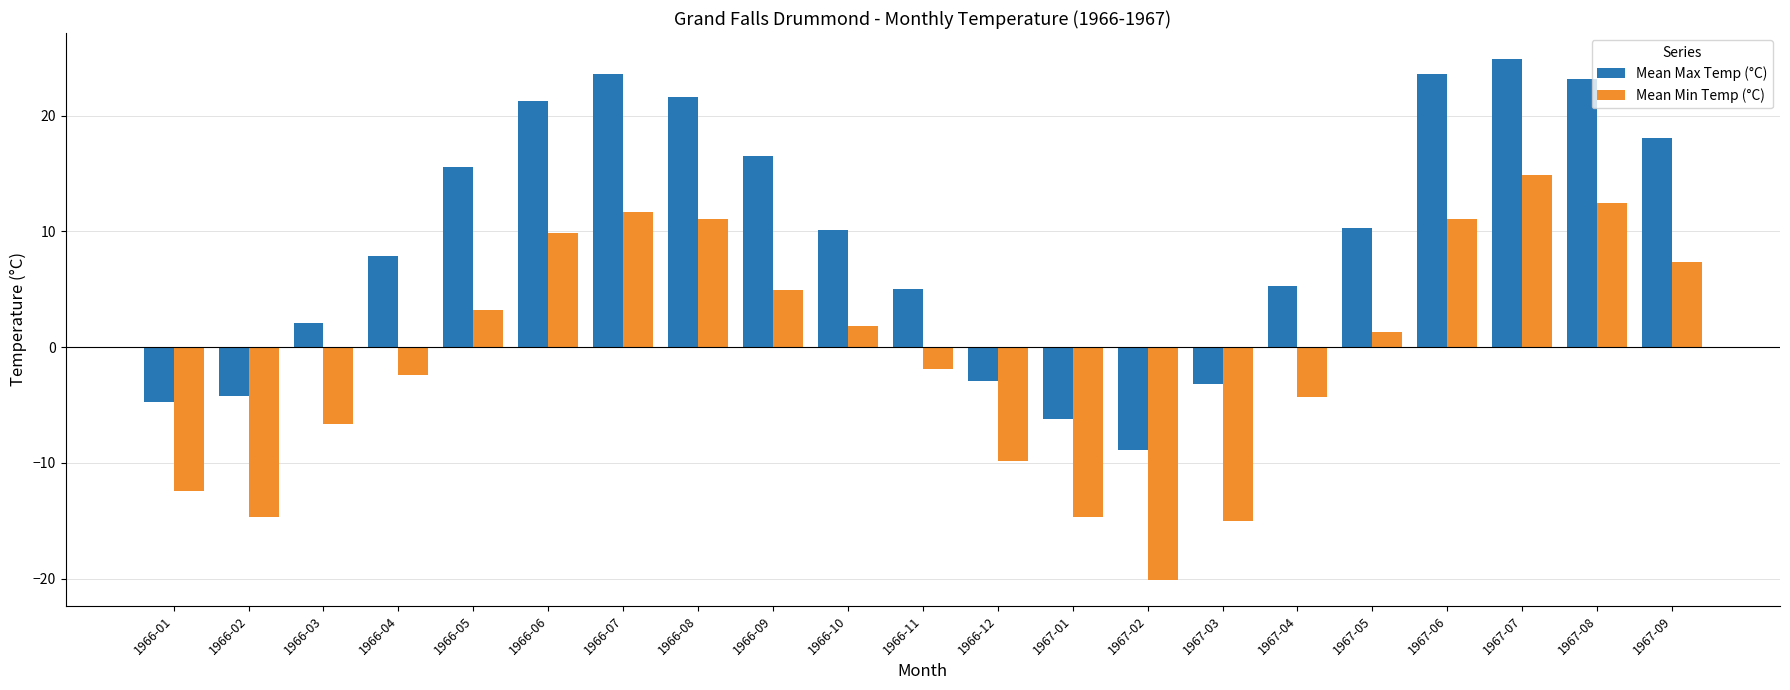

Which series has the widest spread of values?

Mean Min Temp (°C)